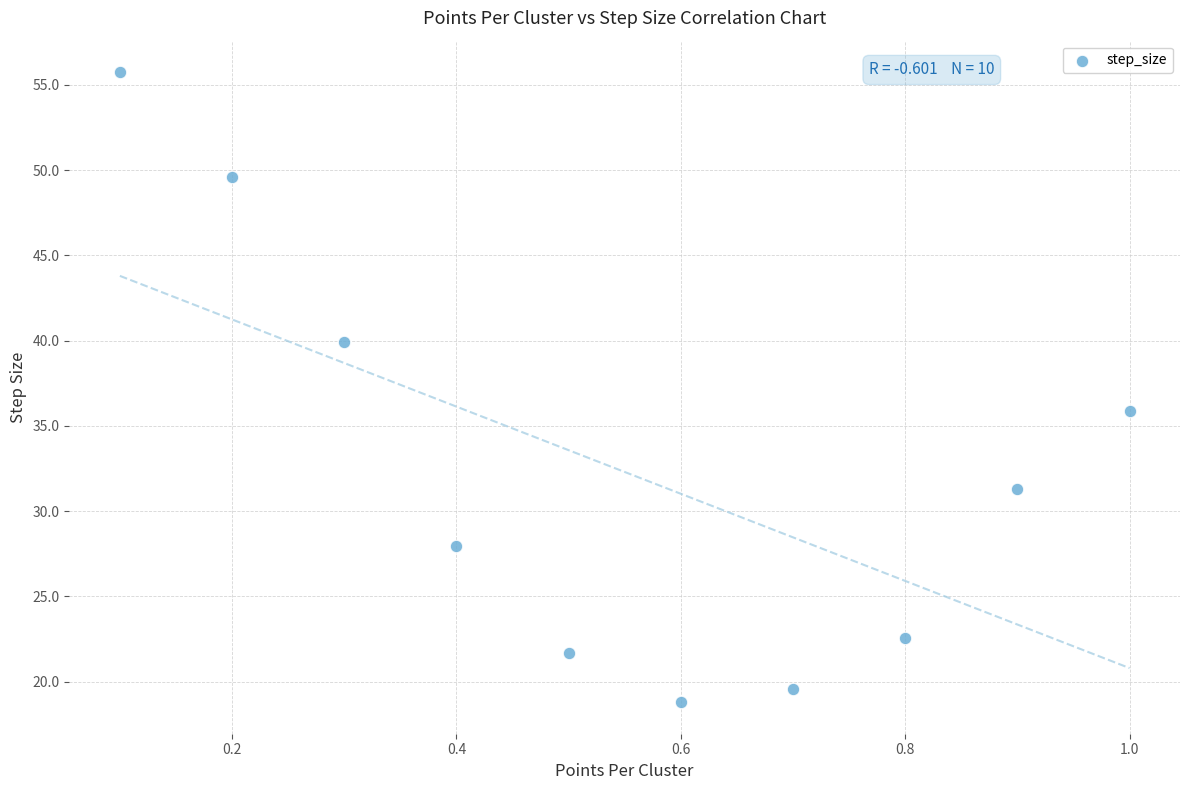

What is the average X value?

0.6